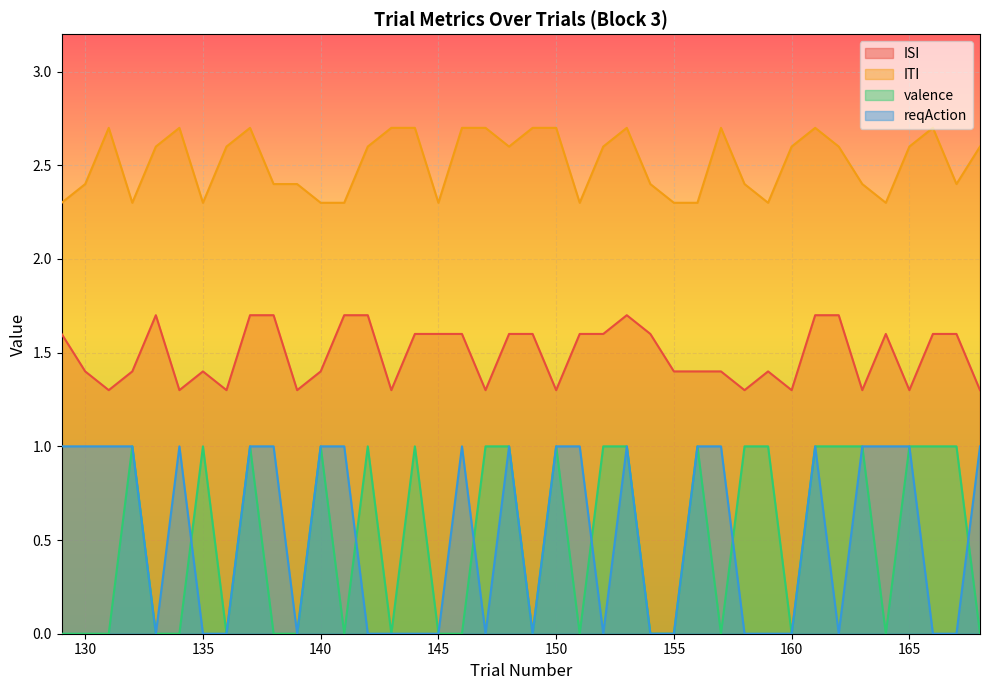

What is the sum of the valence values at 161 and 162?

2.0